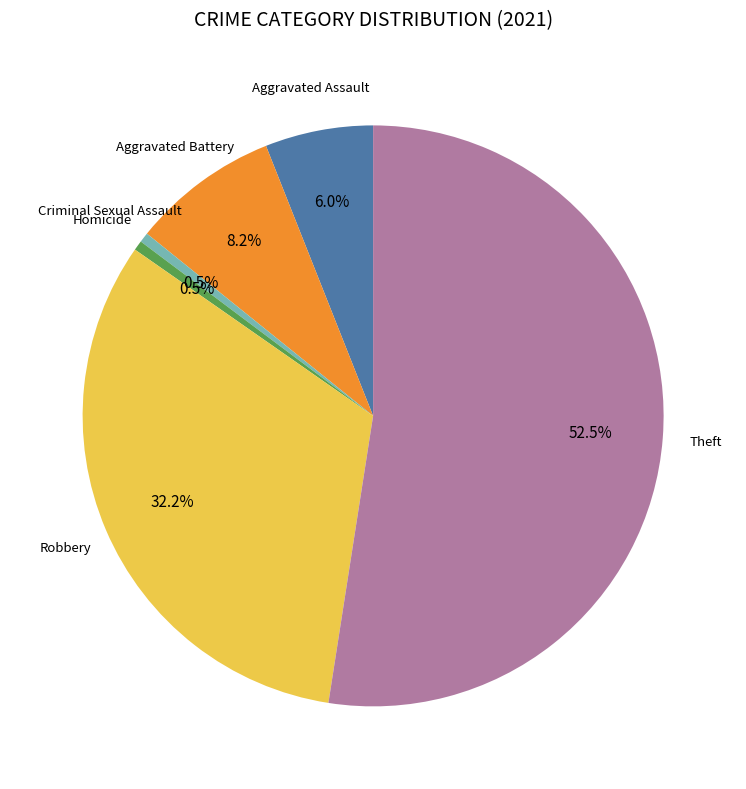

Is there any slice that represents more than half of the pie?

Yes